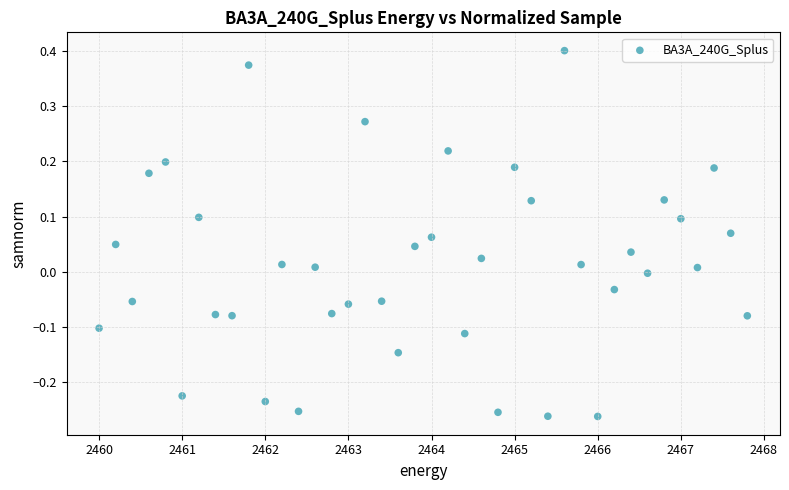

What is the range of Y values (max minus min)?

0.7